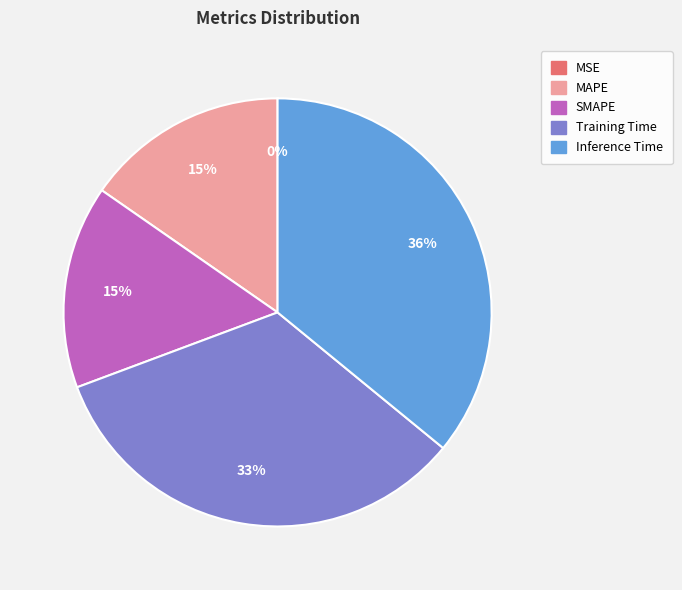

What percentage is the Training Time slice, to the nearest percent?

33%